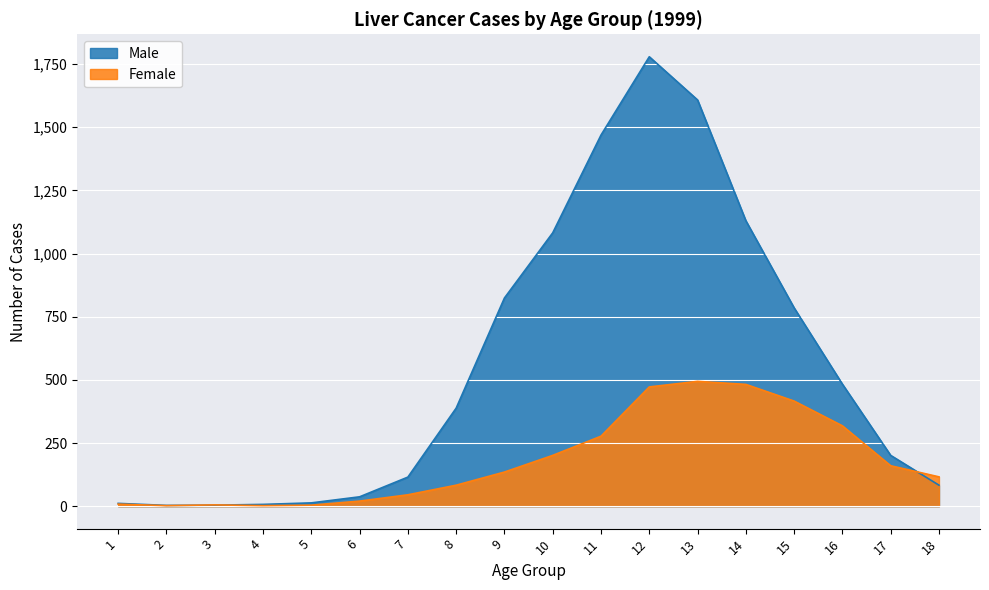

What is the total value across all series at 8?

471